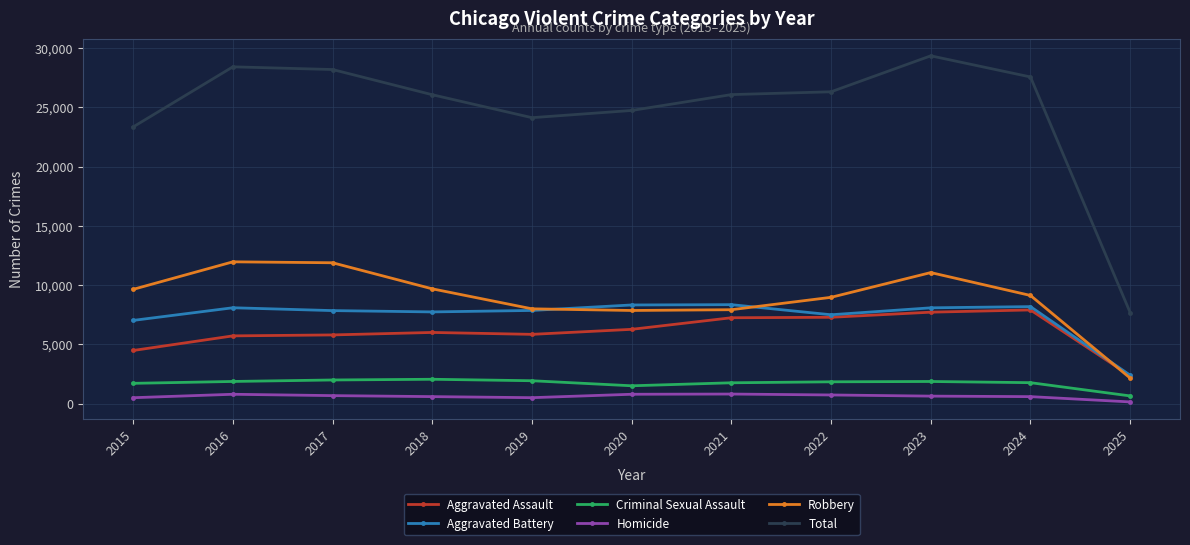

Which series has the widest spread of values?

Total